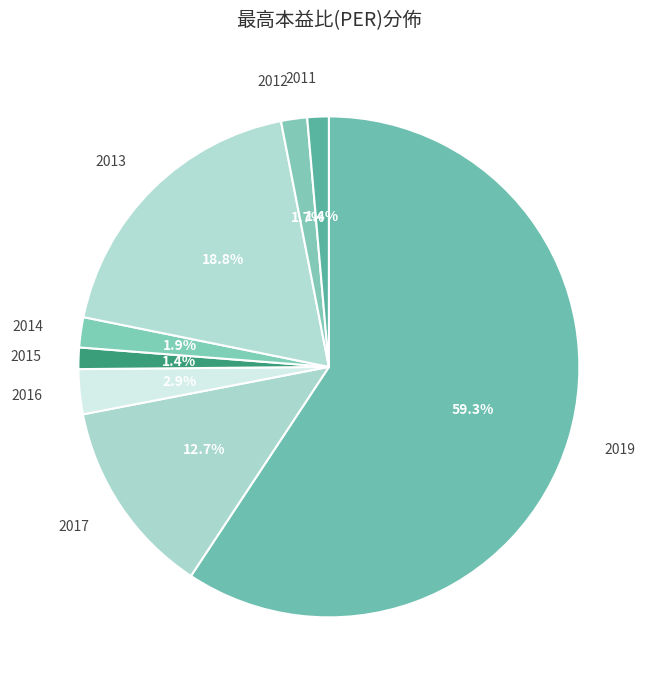

True or false: 2019 accounts for 59% of the total.

True